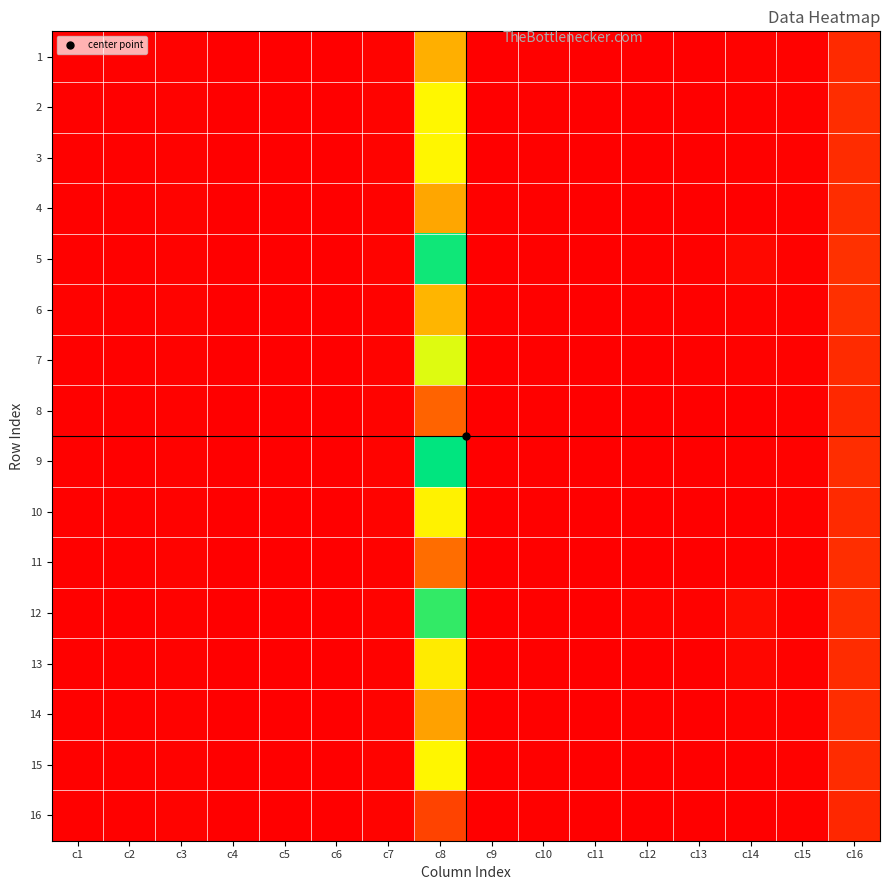

Reading right to left, transcribe all the data shown in this chart.

1: c16=921.9	c15=59.0	c14=59.0	c13=15.0	c12=21.0	c11=11.7	c10=42.6	c9=8.8	c8=3243.0	c7=81.5	c6=11.4	c5=3.3	c4=8.1	c3=71.0	c2=27.0	c1=36.0
2: c16=997.9	c15=57.0	c14=39.0	c13=10.0	c12=8.0	c11=14.4	c10=50.7	c9=3.6	c8=4281.0	c7=78.8	c6=11.0	c5=3.1	c4=11.1	c3=72.0	c2=23.0	c1=35.0
3: c16=962.4	c15=54.0	c14=33.0	c13=6.0	c12=6.0	c11=12.4	c10=39.4	c9=0.8	c8=4260.0	c7=81.6	c6=9.8	c5=3.2	c4=10.4	c3=74.0	c2=29.0	c1=44.0
4: c16=982.3	c15=56.0	c14=24.0	c13=8.0	c12=18.0	c11=20.6	c10=50.2	c9=27.1	c8=3125.0	c7=77.5	c6=11.1	c5=3.4	c4=6.5	c3=79.0	c2=45.0	c1=47.0
5: c16=1071.3	c15=55.0	c14=206.0	c13=38.0	c12=43.0	c11=14.3	c10=43.7	c9=24.4	c8=6441.0	c7=84.6	c6=9.6	c5=3.4	c4=7.6	c3=77.0	c2=35.0	c1=43.0
6: c16=1030.4	c15=54.0	c14=72.0	c13=32.0	c12=30.0	c11=25.5	c10=43.1	c9=38.5	c8=3325.0	c7=66.8	c6=10.2	c5=3.5	c4=7.7	c3=80.0	c2=45.0	c1=53.0
7: c16=934.7	c15=56.0	c14=62.0	c13=32.0	c12=21.0	c11=11.3	c10=49.2	c9=3.5	c8=4679.0	c7=83.9	c6=12.1	c5=3.2	c4=10.9	c3=74.0	c2=30.0	c1=43.0
8: c16=899.5	c15=56.0	c14=4.0	c13=4.0	c12=6.0	c11=10.5	c10=40.4	c9=5.3	c8=2140.0	c7=86.0	c6=10.6	c5=3.3	c4=9.3	c3=73.0	c2=30.0	c1=45.0
9: c16=1001.9	c15=61.0	c14=37.0	c13=12.0	c12=18.0	c11=12.6	c10=42.5	c9=8.1	c8=6582.0	c7=83.2	c6=10.5	c5=3.3	c4=9.0	c3=70.0	c2=24.0	c1=36.0
10: c16=912.3	c15=59.0	c14=20.0	c13=7.0	c12=12.0	c11=13.2	c10=41.0	c9=6.7	c8=4213.0	c7=79.3	c6=10.7	c5=3.4	c4=9.5	c3=72.0	c2=27.0	c1=36.0
11: c16=1017.6	c15=56.0	c14=27.0	c13=8.0	c12=18.0	c11=24.2	c10=41.3	c9=22.2	c8=2302.0	c7=69.2	c6=9.6	c5=3.4	c4=7.7	c3=79.0	c2=42.0	c1=52.0
12: c16=1024.9	c15=58.0	c14=278.0	c13=63.0	c12=88.0	c11=10.7	c10=44.9	c9=16.3	c8=6122.0	c7=83.4	c6=10.9	c5=3.2	c4=8.6	c3=76.0	c2=26.0	c1=33.0
13: c16=970.5	c15=57.0	c14=146.0	c13=26.0	c12=26.0	c11=15.1	c10=45.7	c9=13.0	c8=4101.0	c7=77.0	c6=10.2	c5=3.2	c4=9.2	c3=77.0	c2=34.0	c1=40.0
14: c16=986.0	c15=60.0	c14=64.0	c13=21.0	c12=31.0	c11=11.4	c10=44.6	c9=14.7	c8=3042.0	c7=86.3	c6=11.1	c5=3.3	c4=8.8	c3=71.0	c2=28.0	c1=35.0
15: c16=958.8	c15=58.0	c14=15.0	c13=9.0	c12=23.0	c11=13.9	c10=49.6	c9=13.1	c8=4259.0	c7=78.4	c6=11.9	c5=3.3	c4=8.0	c3=75.0	c2=31.0	c1=37.0
16: c16=860.1	c15=54.0	c14=1.0	c13=1.0	c12=1.0	c11=16.1	c10=51.2	c9=14.8	c8=1441.0	c7=79.9	c6=11.8	c5=3.2	c4=7.1	c3=85.0	c2=46.0	c1=35.0